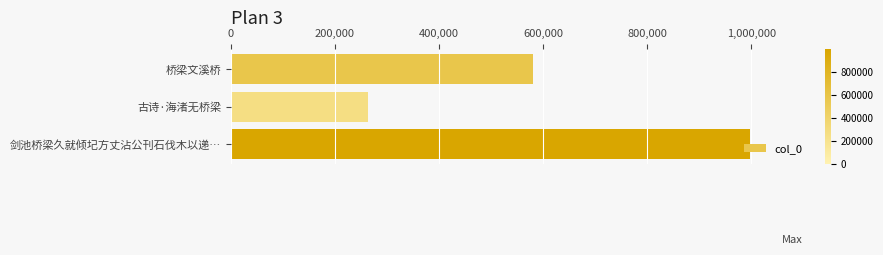

What is the smallest value displayed?

264236